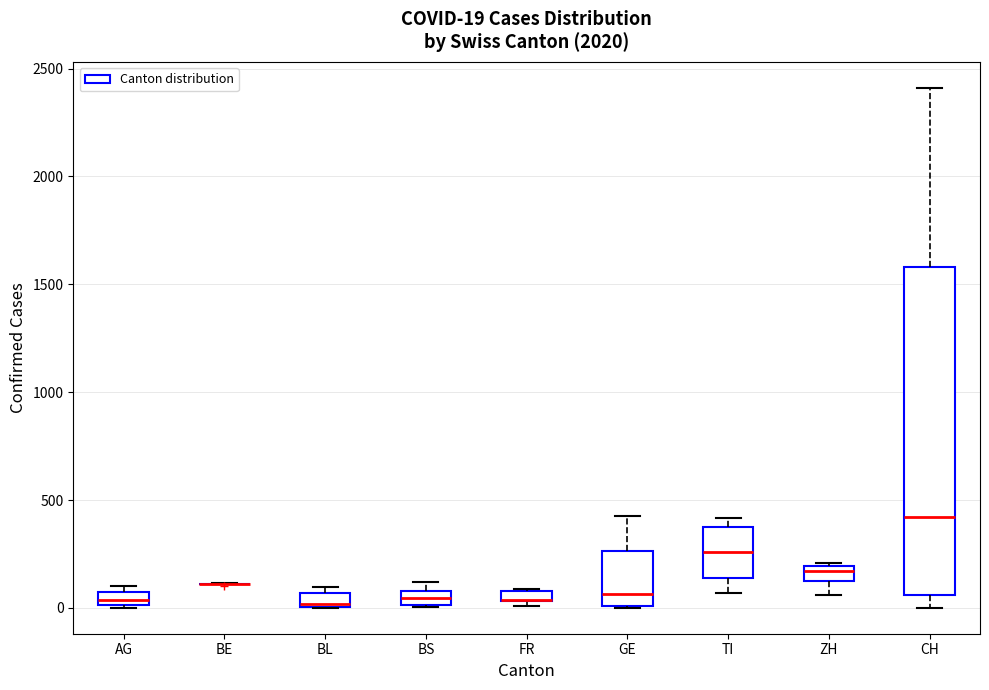

Which box is the tallest, from its lower edge to its upper edge?

CH